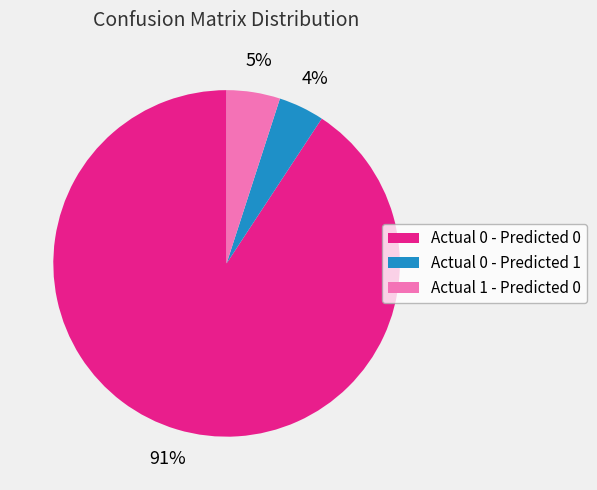

To the nearest percent, what is the average slice percentage?

33%